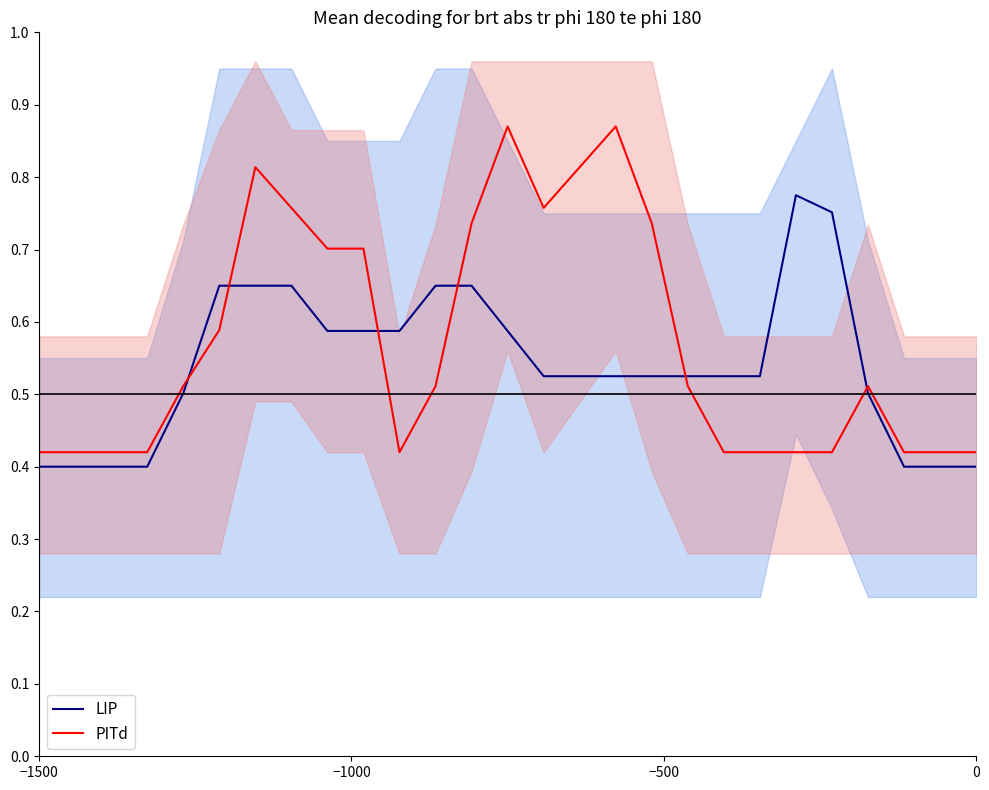

Rank the series by their maximum value, from highest to lowest.

PITd, LIP